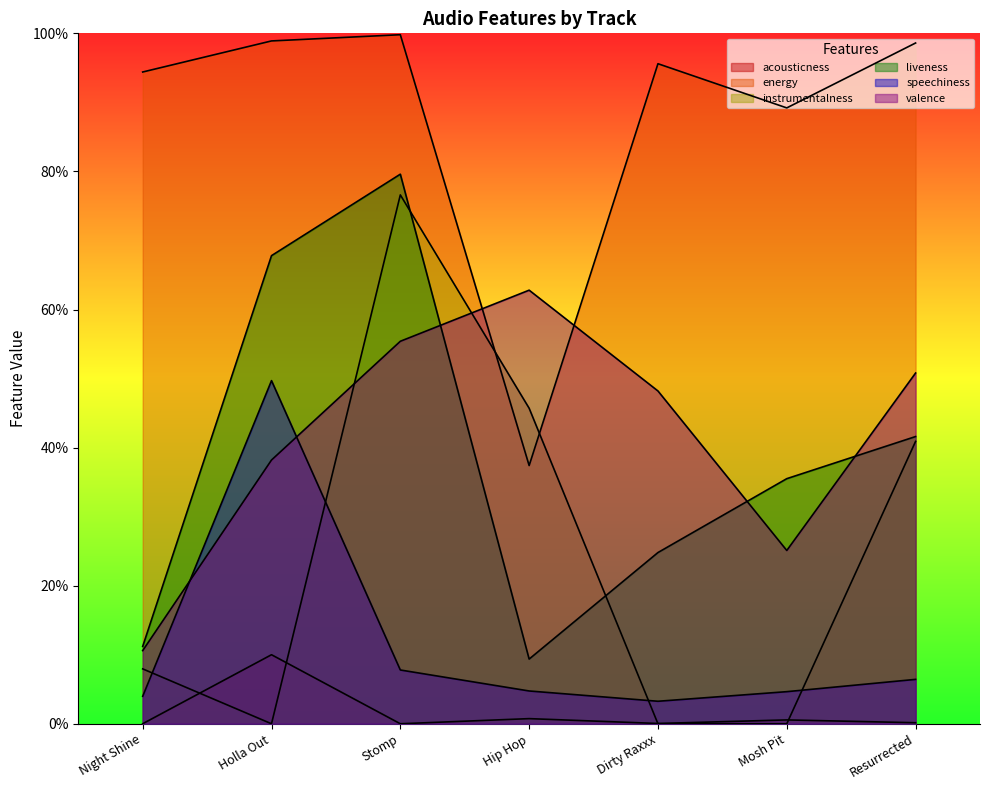

What is the average value of the speechiness series?

0.1